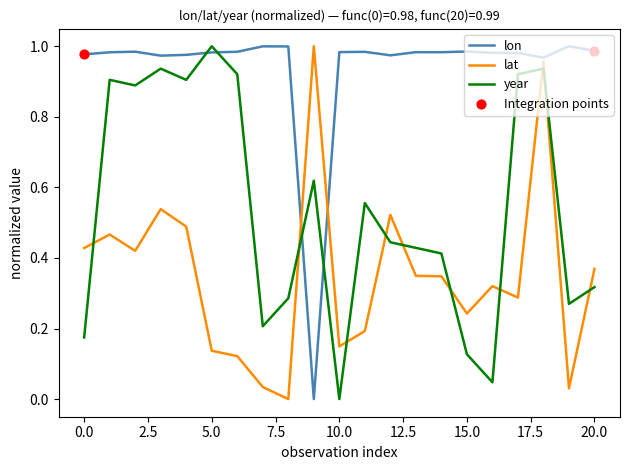

List the series in order of their overall mean, highest first.

lon, year, lat